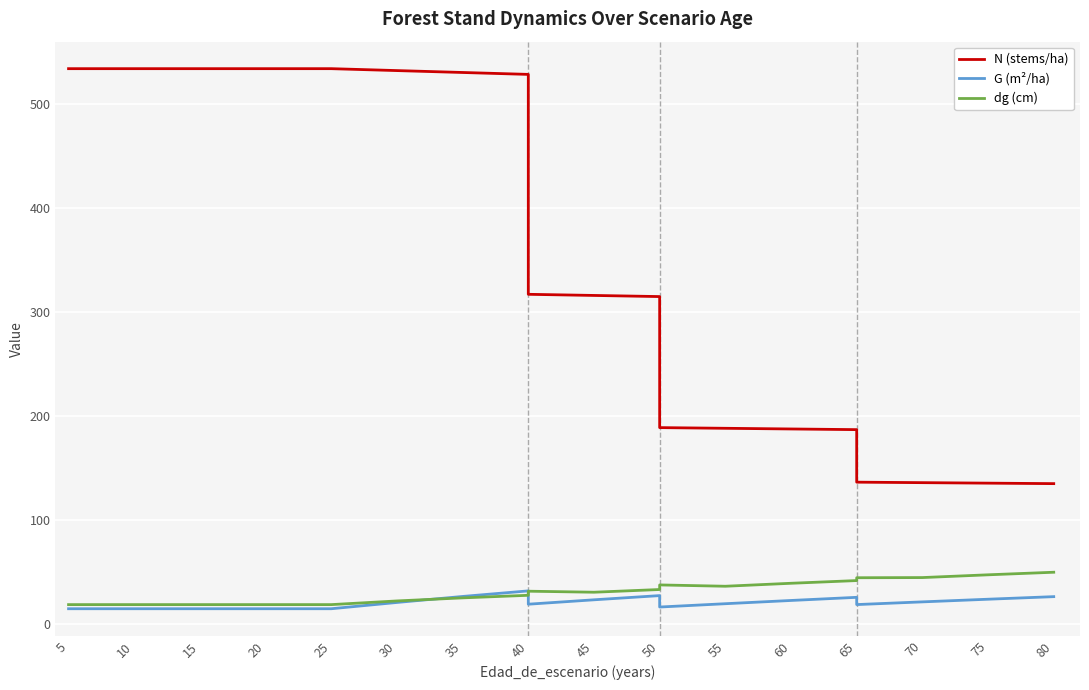

Count the number of data series in this chart.

3